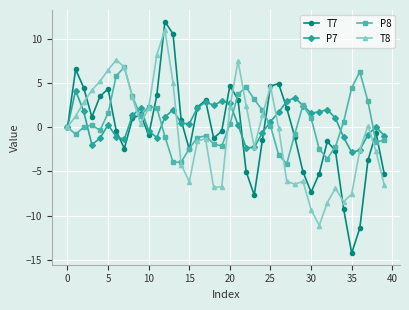

What is the value of the T8 point at the 34th from the left?

-6.9